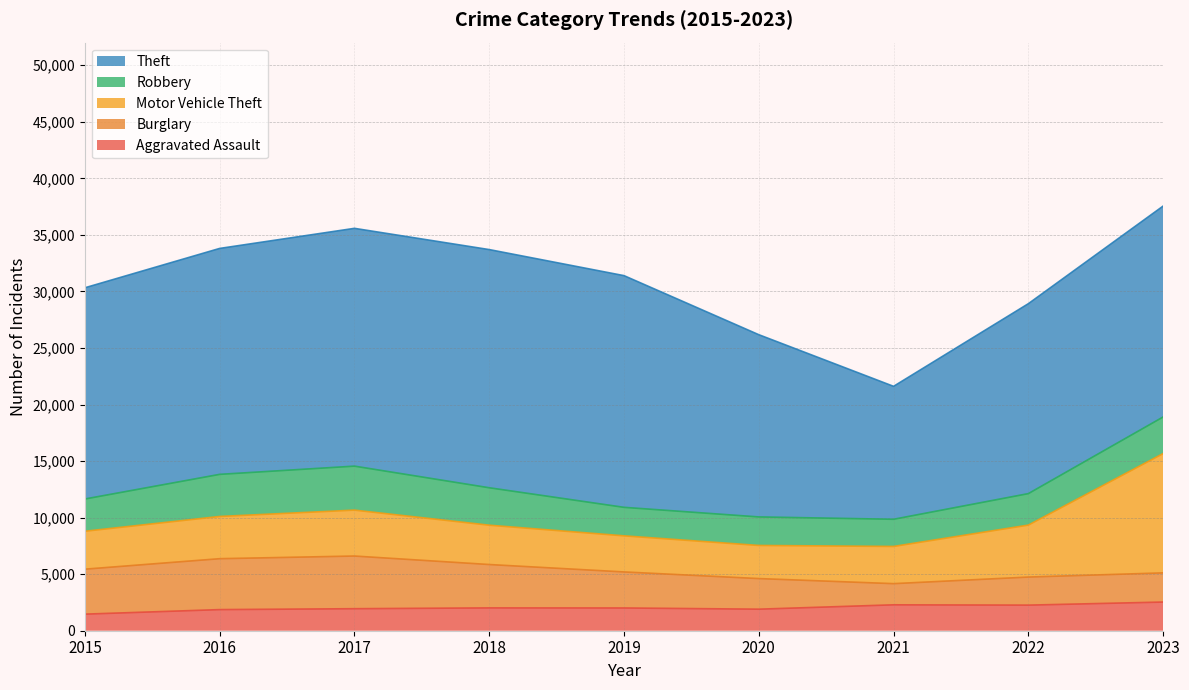

Reading left to right, extract all data points from this chart.

Aggravated Assault: 2015=1466	2016=1867	2017=1947	2018=2018	2019=2011	2020=1905	2021=2290	2022=2263	2023=2535
Burglary: 2015=3976	2016=4502	2017=4657	2018=3835	2019=3187	2020=2706	2021=1872	2022=2482	2023=2579
Motor Vehicle Theft: 2015=3354	2016=3735	2017=4060	2018=3478	2019=3192	2020=2929	2021=3290	2022=4595	2023=10550
Robbery: 2015=2851	2016=3722	2017=3889	2018=3310	2019=2520	2020=2522	2021=2402	2022=2783	2023=3237
Theft: 2015=18676	2016=19977	2017=21026	2018=21060	2019=20487	2020=16113	2021=11755	2022=16793	2023=18647